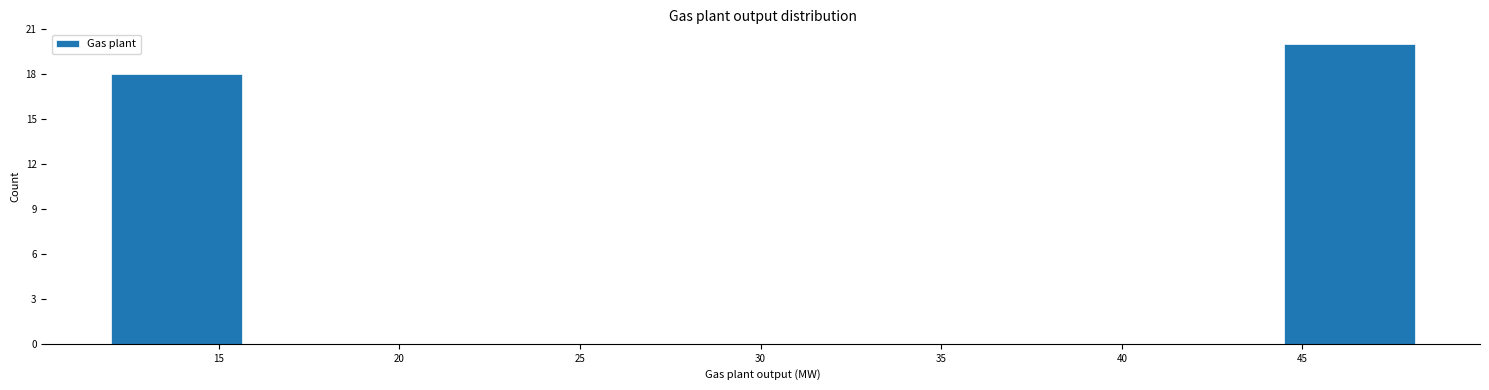

Reading left to right, list every bar in this chart as the range it spans on the x-axis followed by its height. Neither the bar edges nor the heights are printed on the chart, so give them approximately, as read against the axes.

12.0 to 15.5: 18
15.5 to 19.0: 0
19.0 to 23.0: 0
23.0 to 26.5: 0
26.5 to 30.0: 0
30.0 to 33.5: 0
33.5 to 37.5: 0
37.5 to 41.0: 0
41.0 to 44.5: 0
44.5 to 48.0: 20